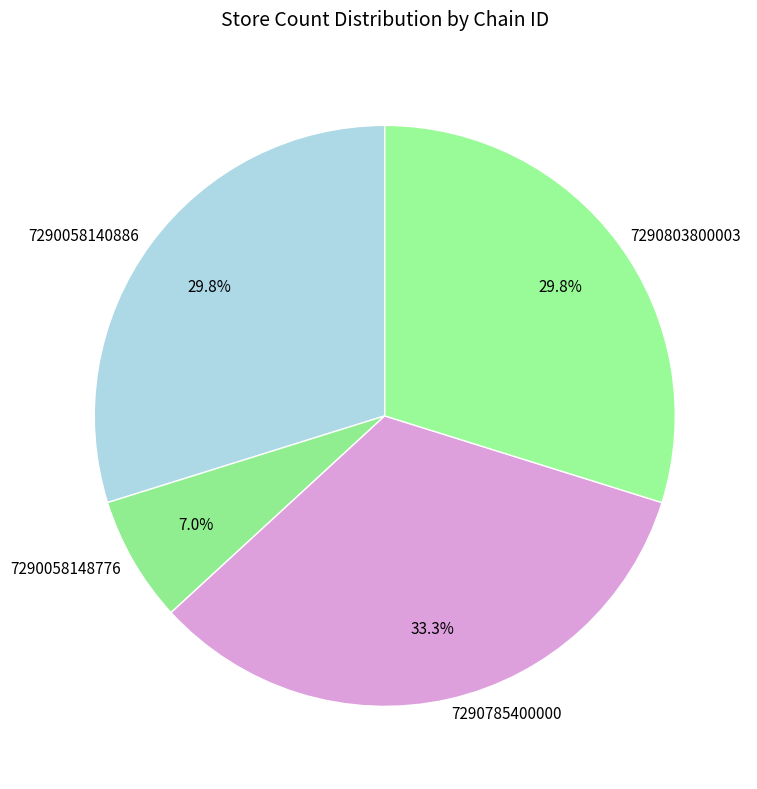

To the nearest percent, what is the difference between the largest and smallest slice percentages?

26%